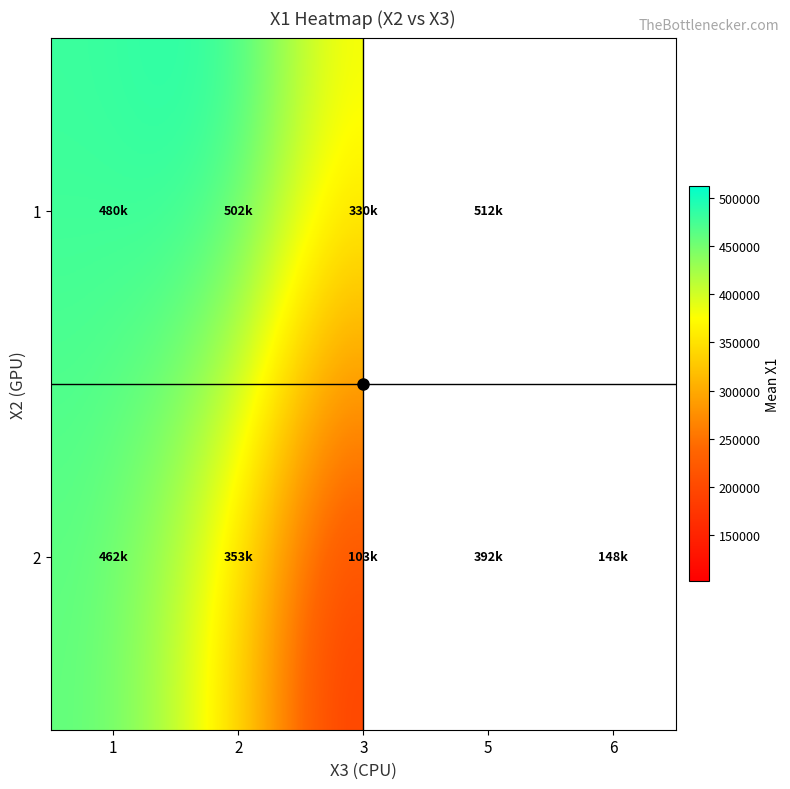

At how many categories does at least one series exceed 344086?

3